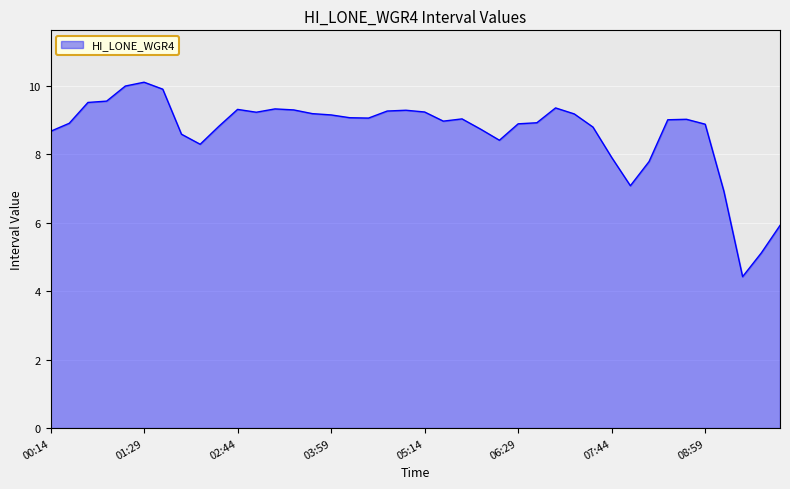

True or false: there are more than 0 points higher than both neighbors.

True